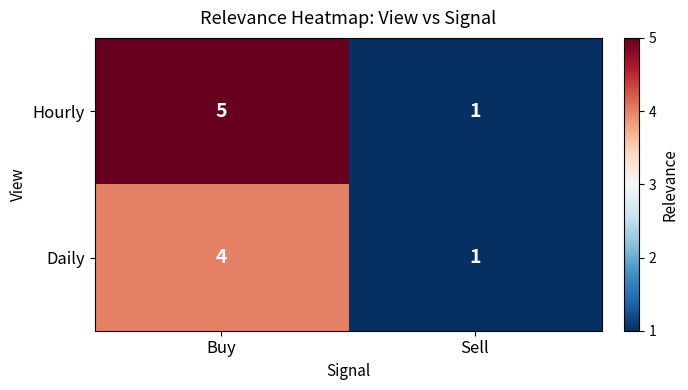

Is the value of Daily at Buy greater than the value of Hourly at Buy?

No